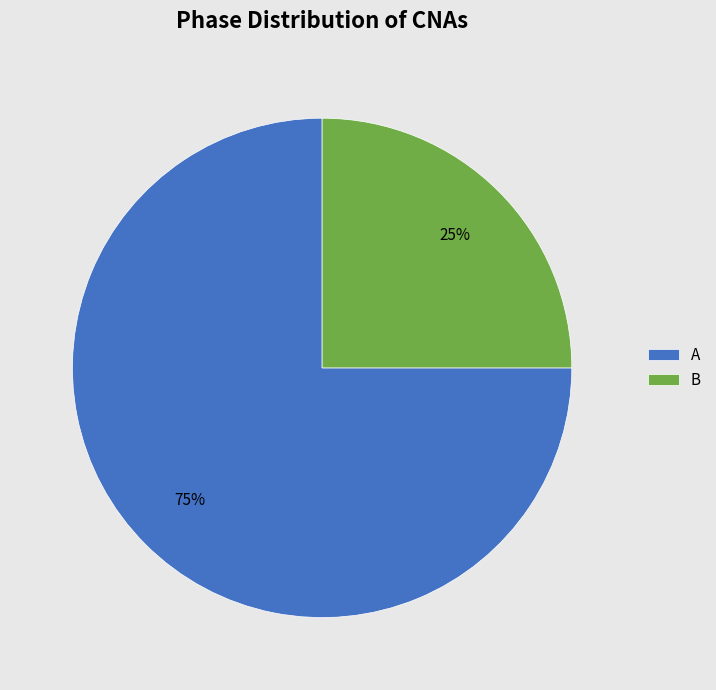

What is the ratio of the value at B to the value at A?

0.3